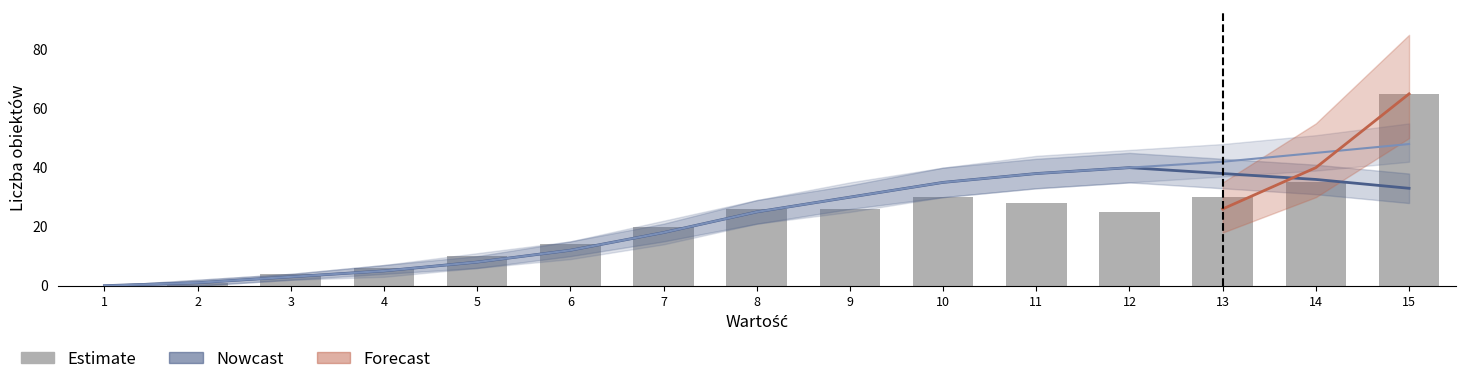

True or false: Estimate has a value of 10 at 5.

True